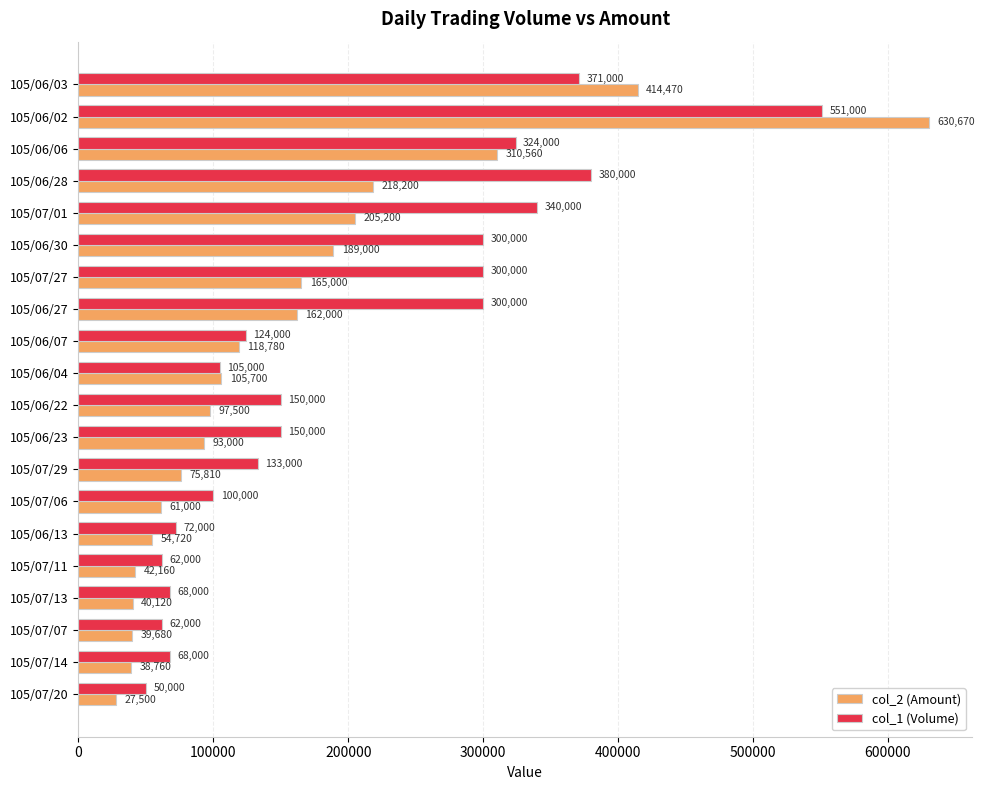

What is the difference between the maximum and minimum values in the col_2 (Amount) series?

603170